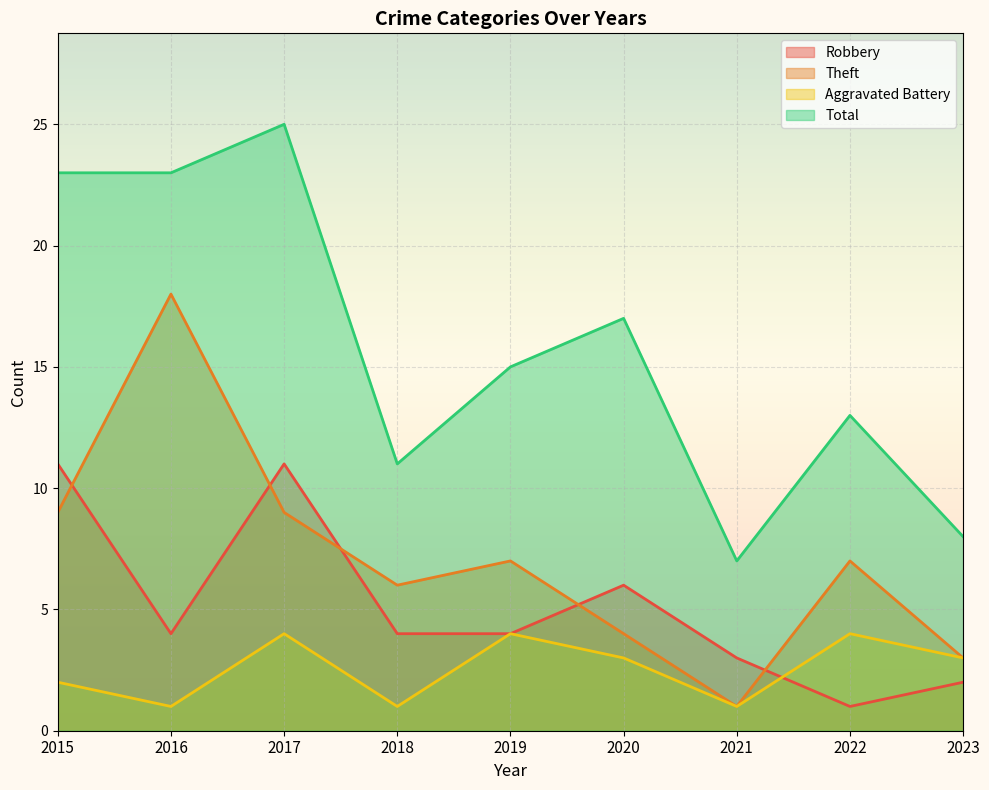

At which label does Aggravated Battery first exceed 3?

2017